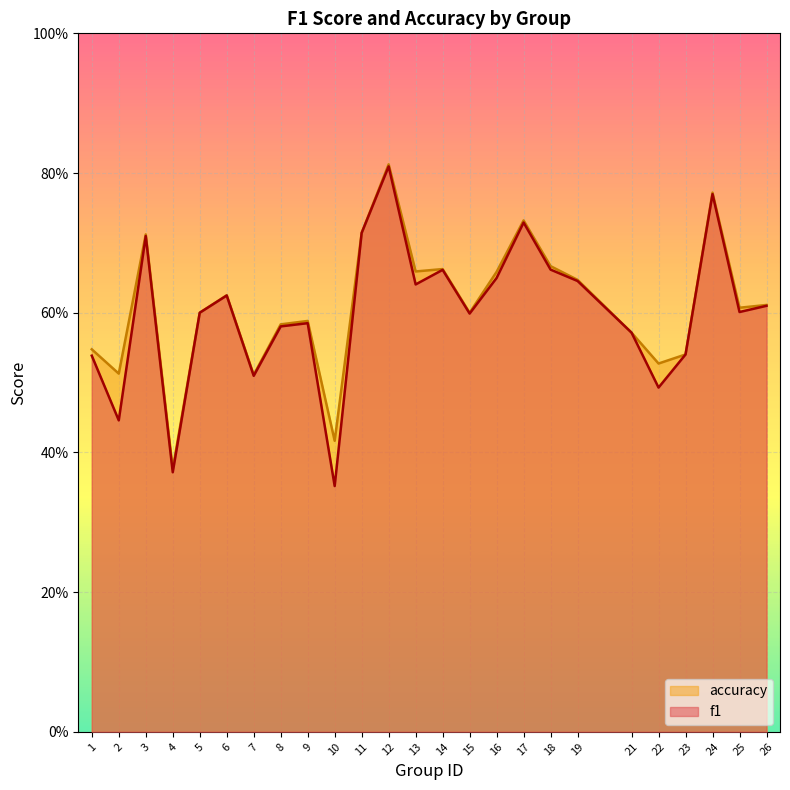

At how many categories does at least one series exceed 0?

25